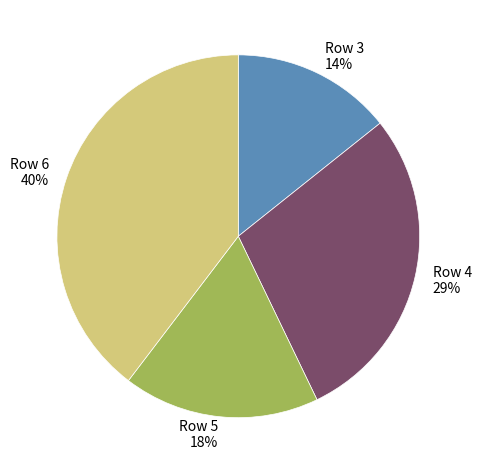

Which slice is the smallest?

Row 3